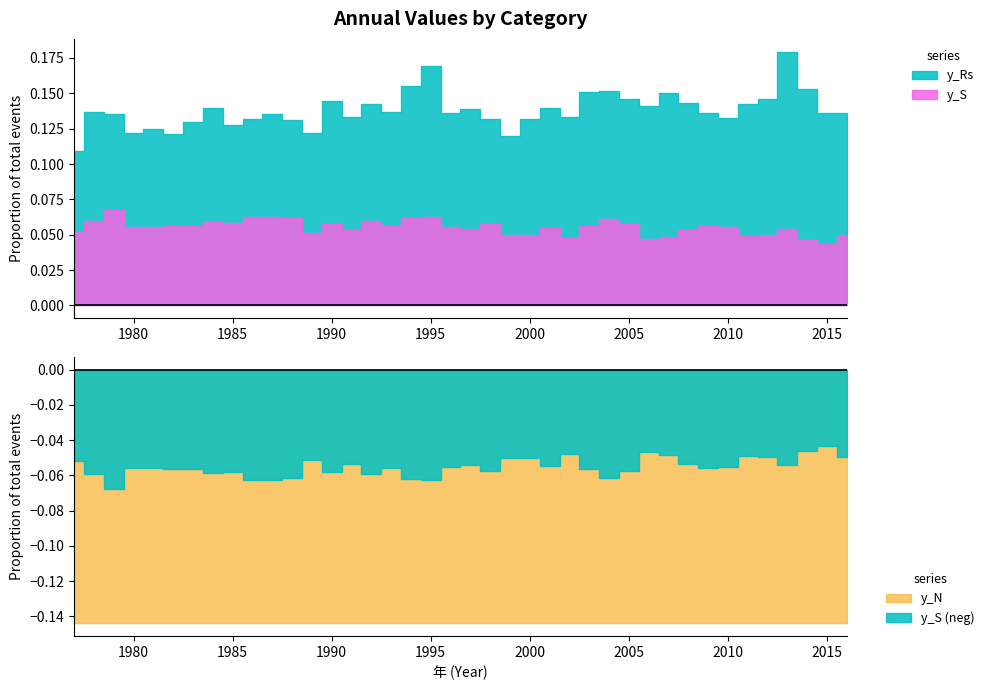

Where does the y_S series first go above 55?

1978